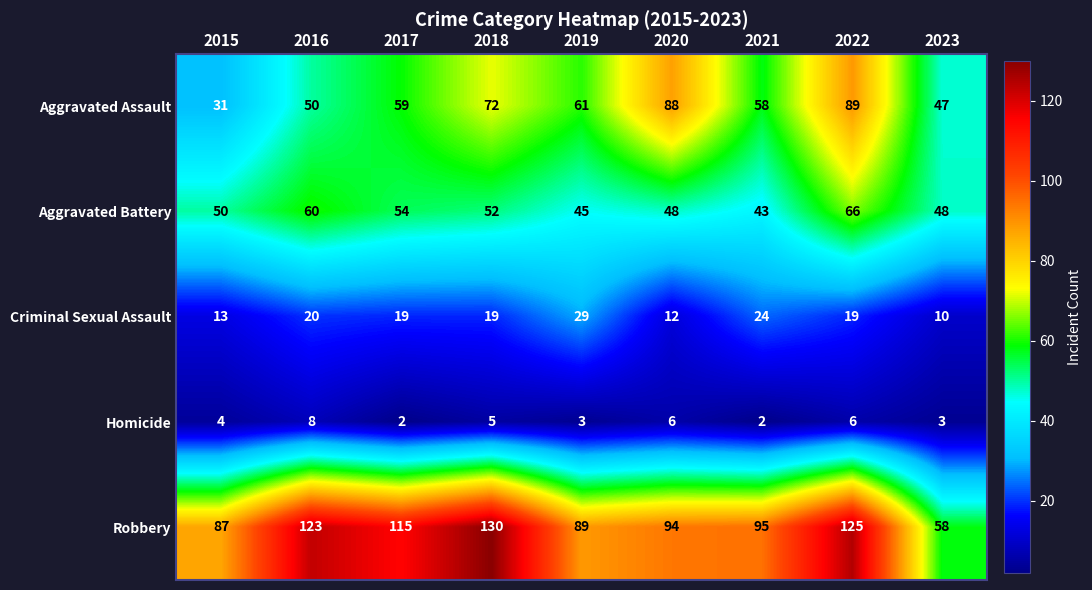

At 2017, list the series in order from smallest to largest.

Homicide, Criminal Sexual Assault, Aggravated Battery, Aggravated Assault, Robbery